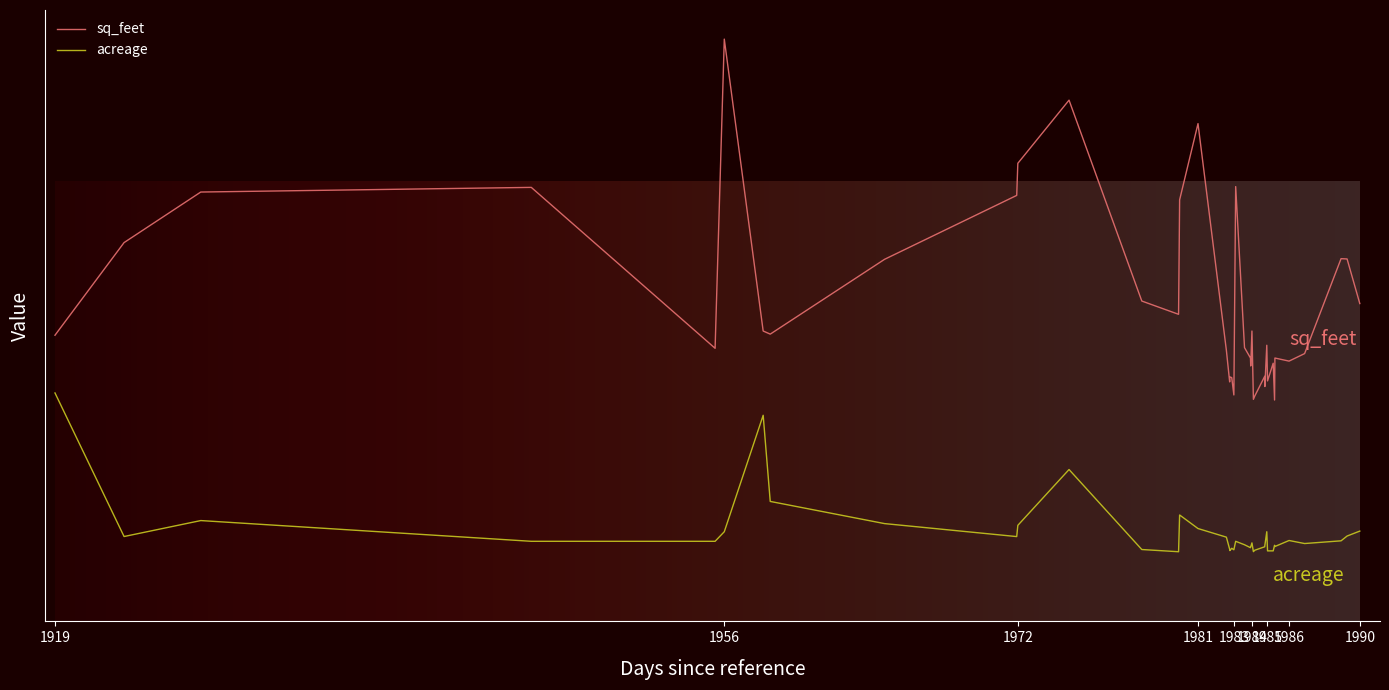

What is the value of the acreage point at the 30th from the left?

37232.2